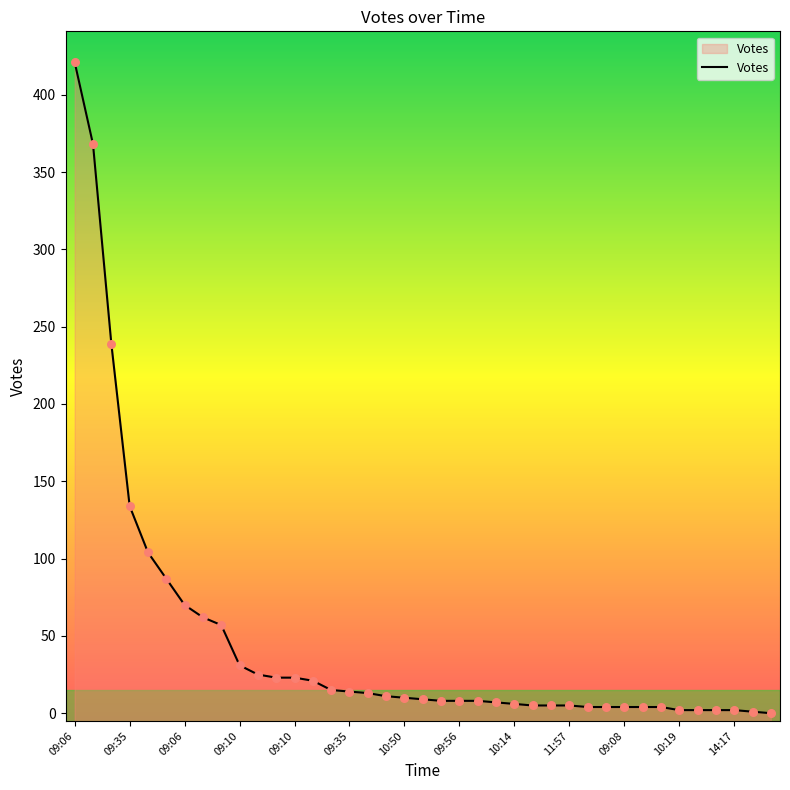

Approximately how many times larger is the value at 29 compared to 10:50?

0.1